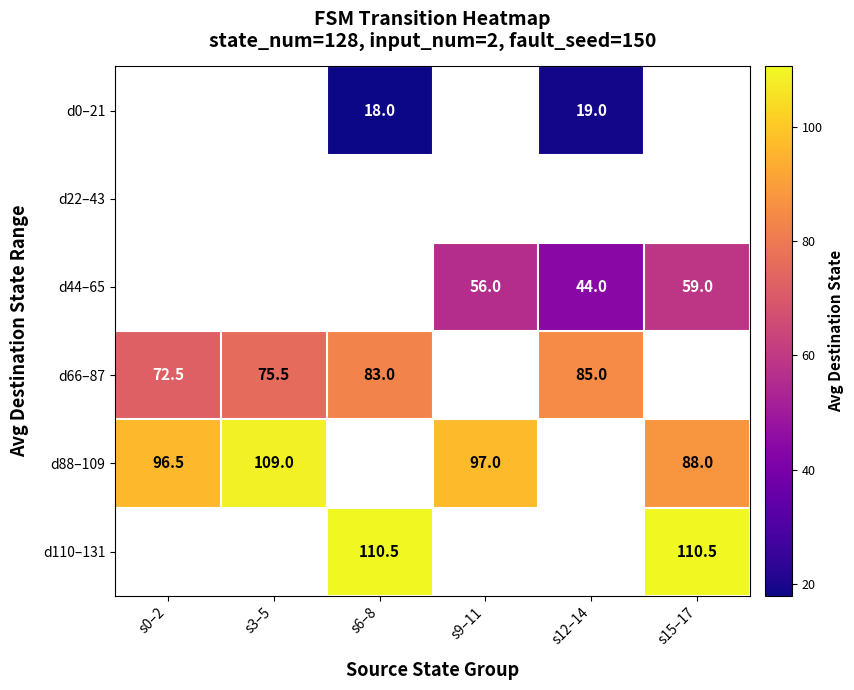

How many categories are shown in the chart?

6